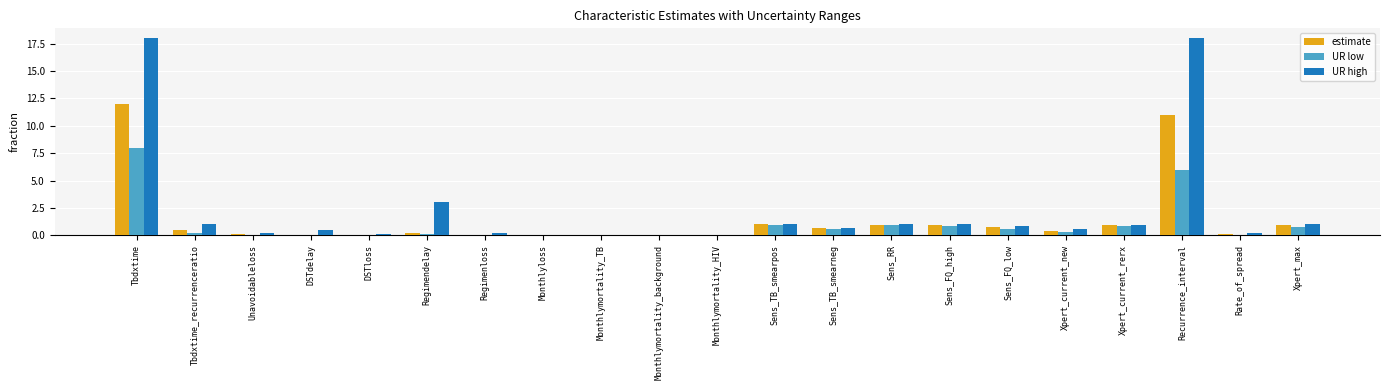

Where is UR low nearest to the value 4?

Recurrence_interval